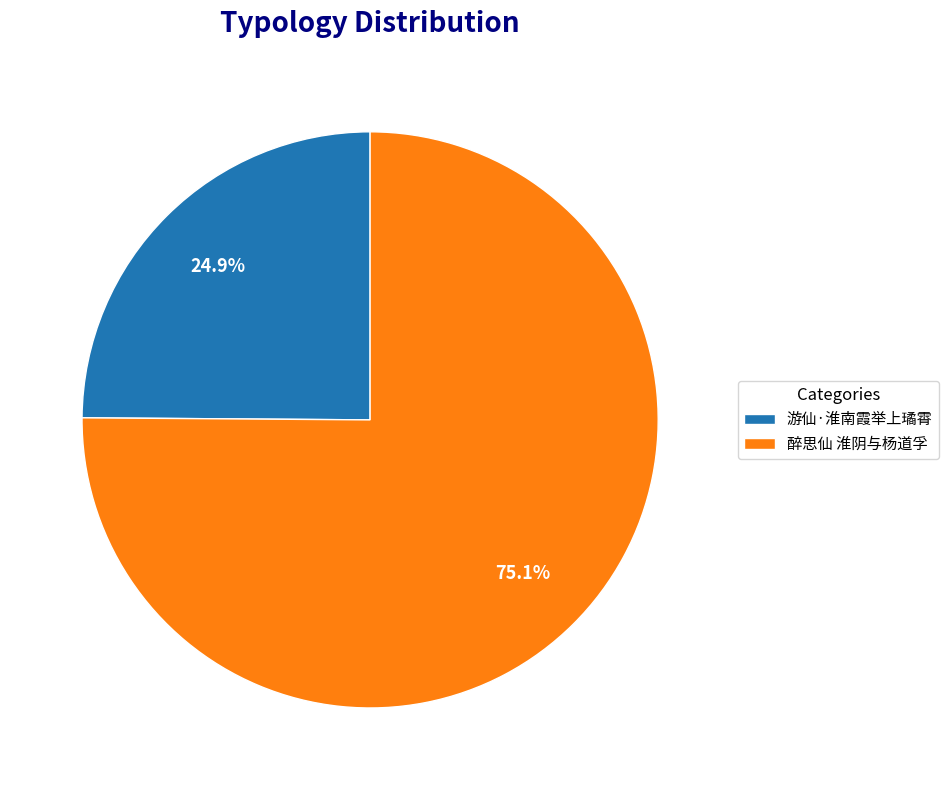

Between 醉思仙 淮阴与杨道孚 and 游仙·淮南霞举上璚霄, which is larger?

醉思仙 淮阴与杨道孚